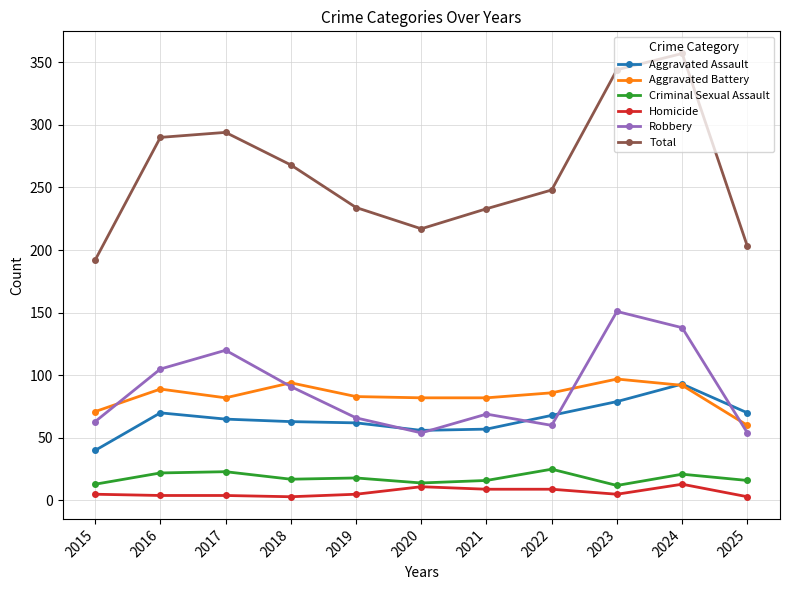

What is the sum of all Robbery values?

971